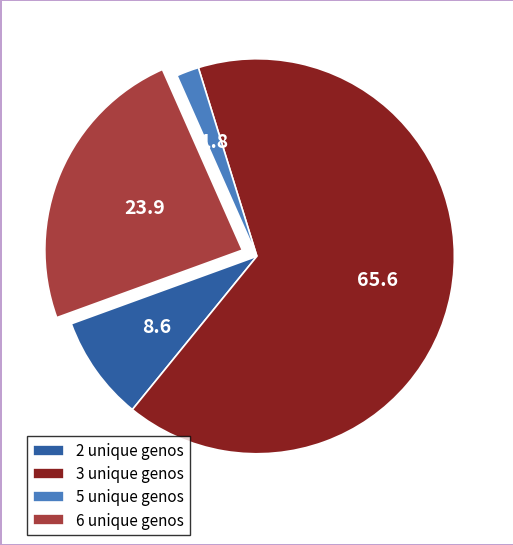

Is 5 the majority of the pie?

No